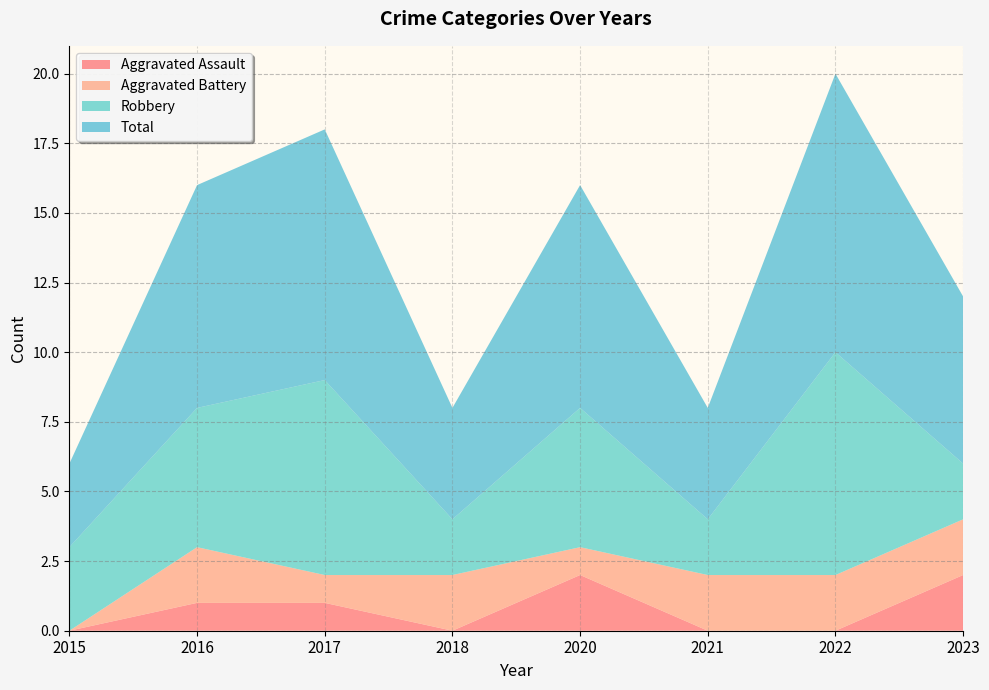

The Total series shows 9 at 2017. True or false?

True